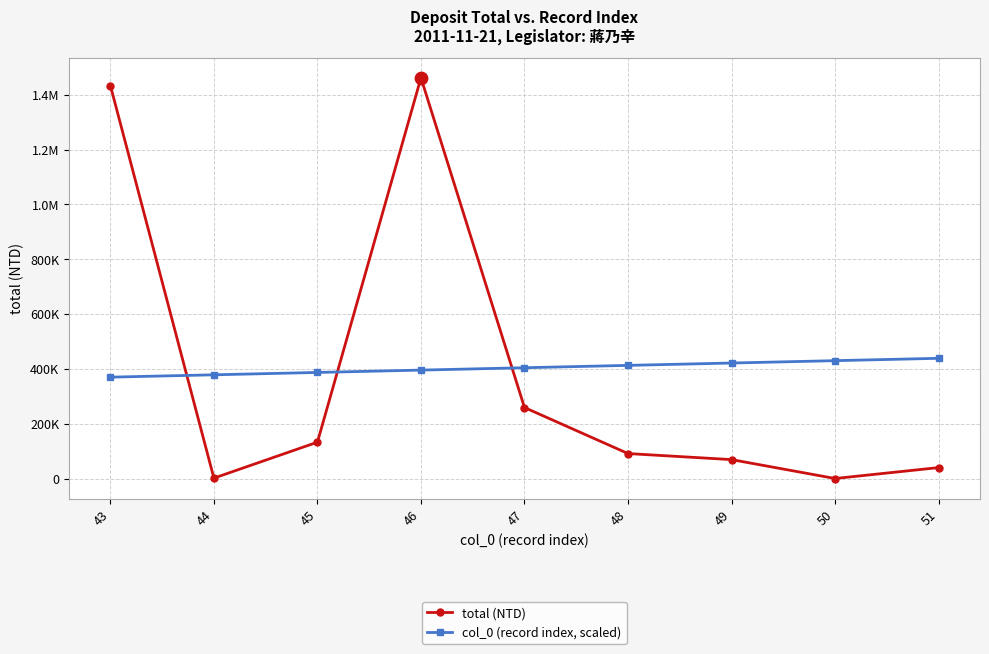

At which category is the sum across all series the highest?

46